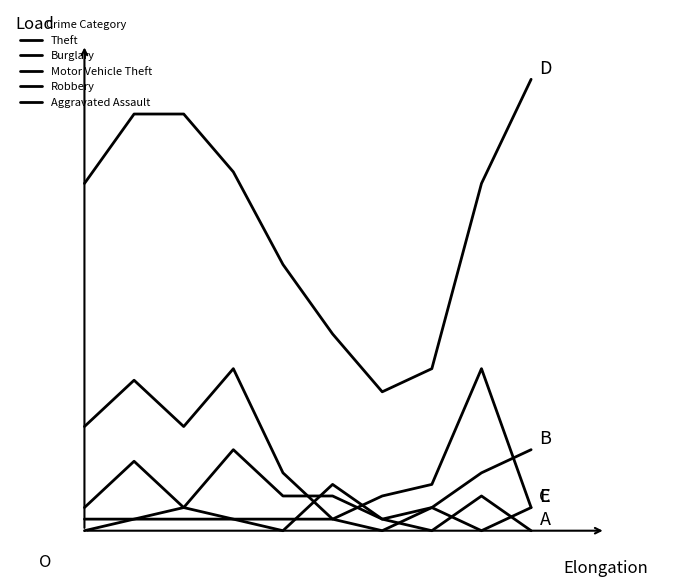

Does the chart have visible grid lines?

No